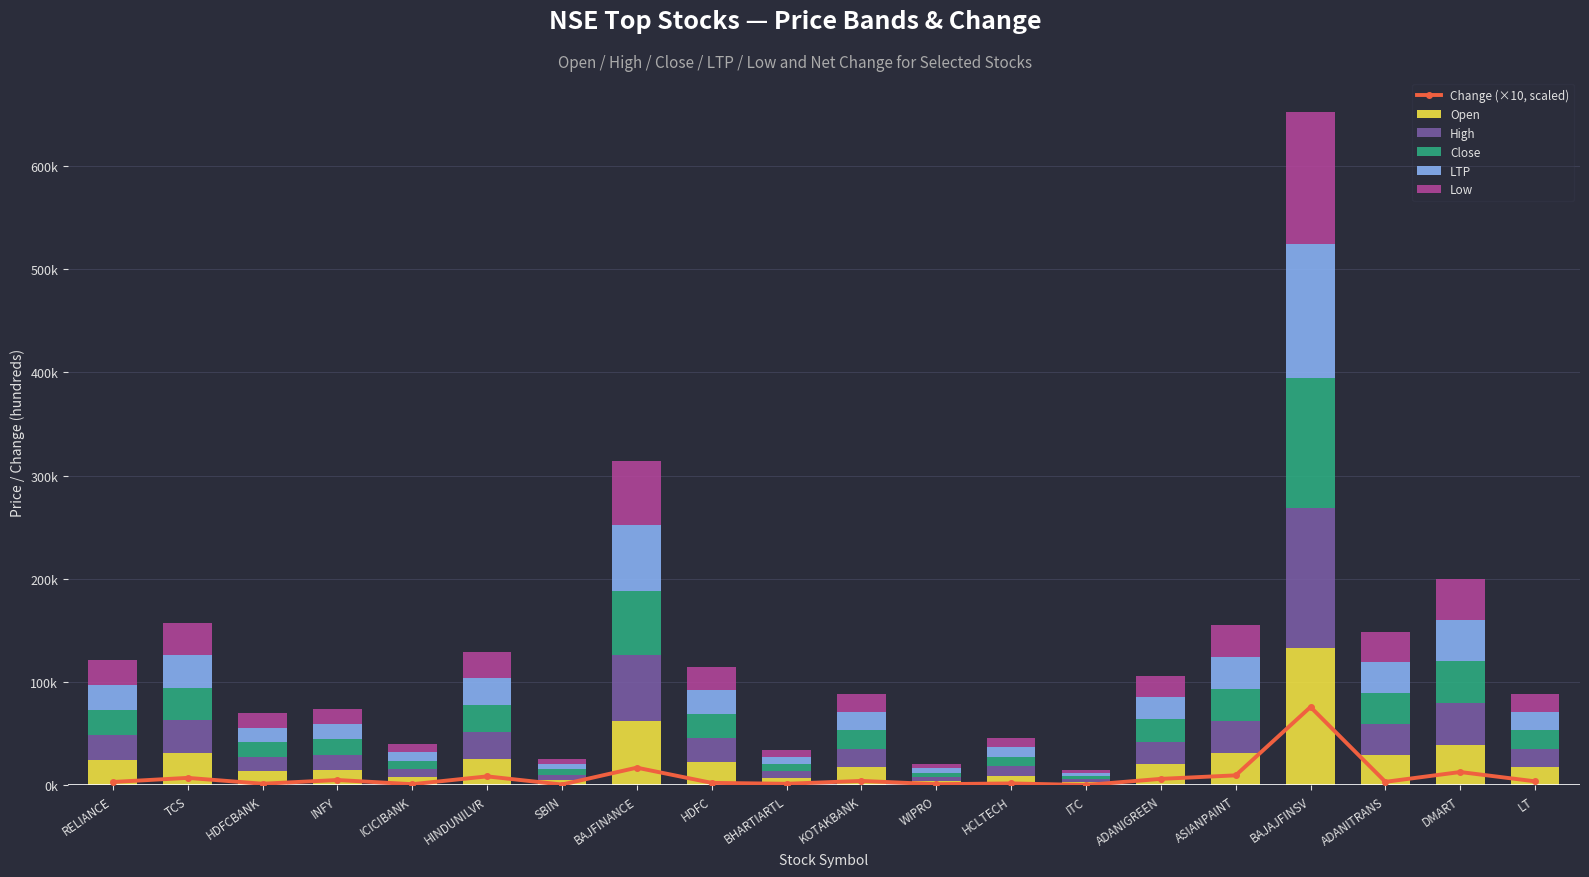

Which series has the largest total across all categories?

High